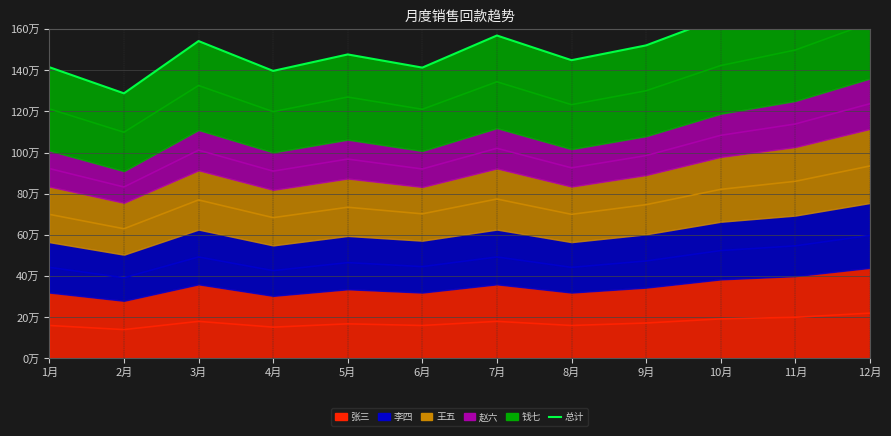

Approximately how many times larger is the value at 1月 compared to 11月?

0.8